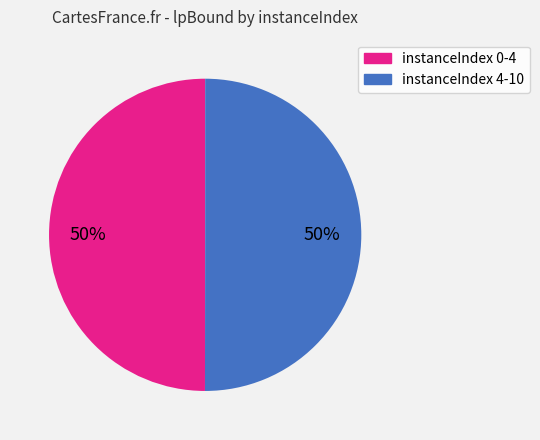

To the nearest percent, what is the average slice percentage?

50%